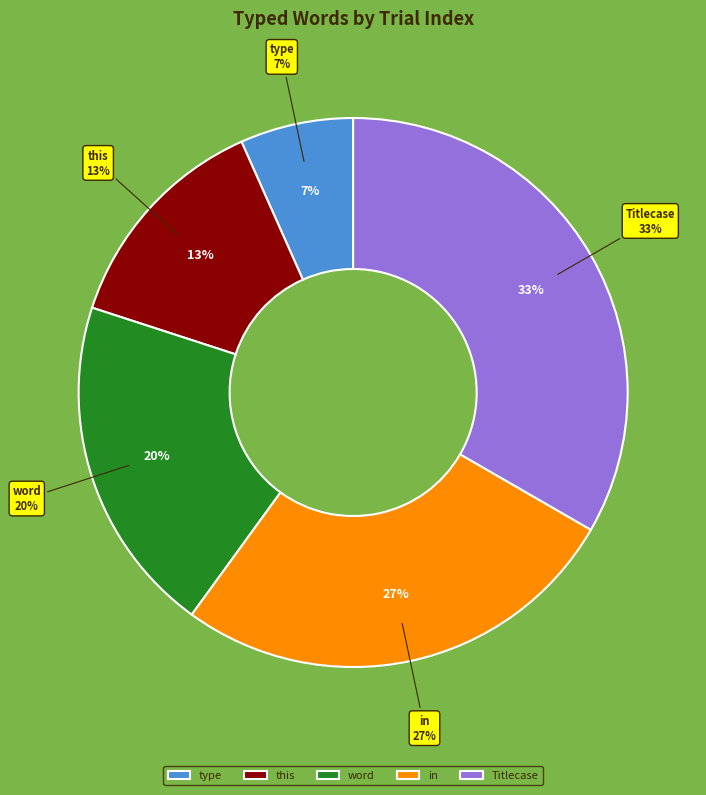

Does this account for over 50% of the chart?

No